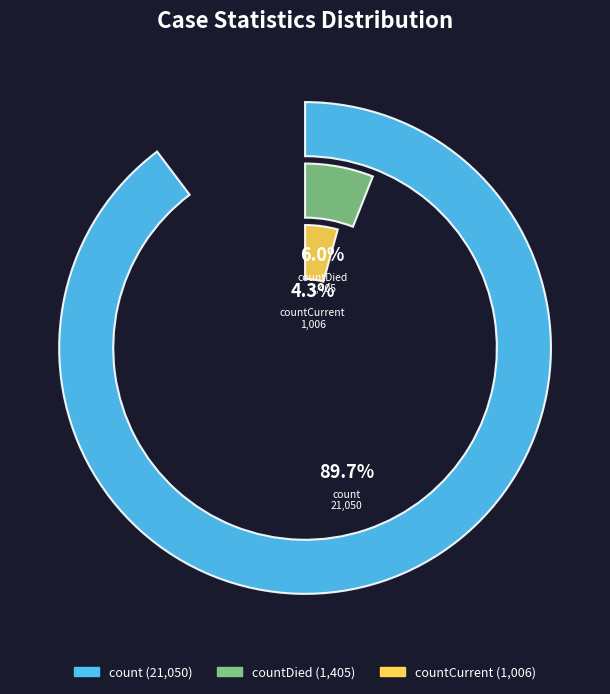

How many segments does this pie chart have?

3